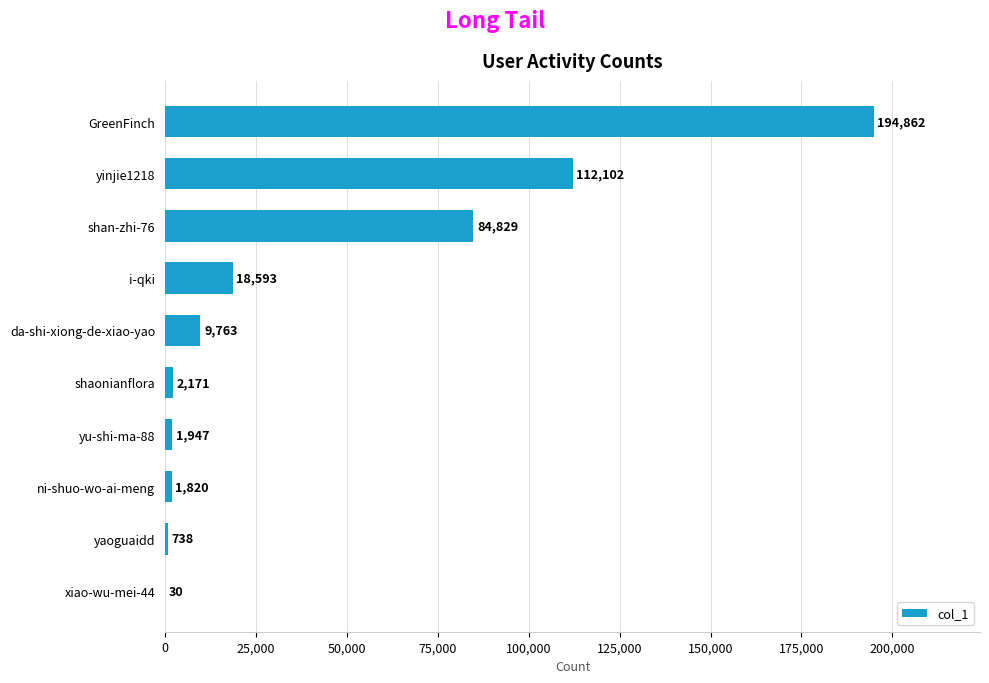

What is the average value?

42686